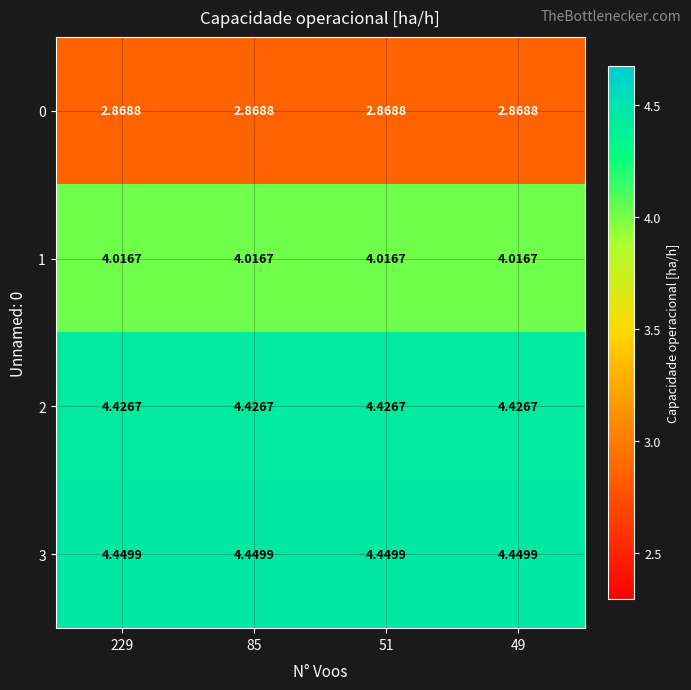

Is the value of 3 at 229 greater than the value of 1 at 229?

Yes